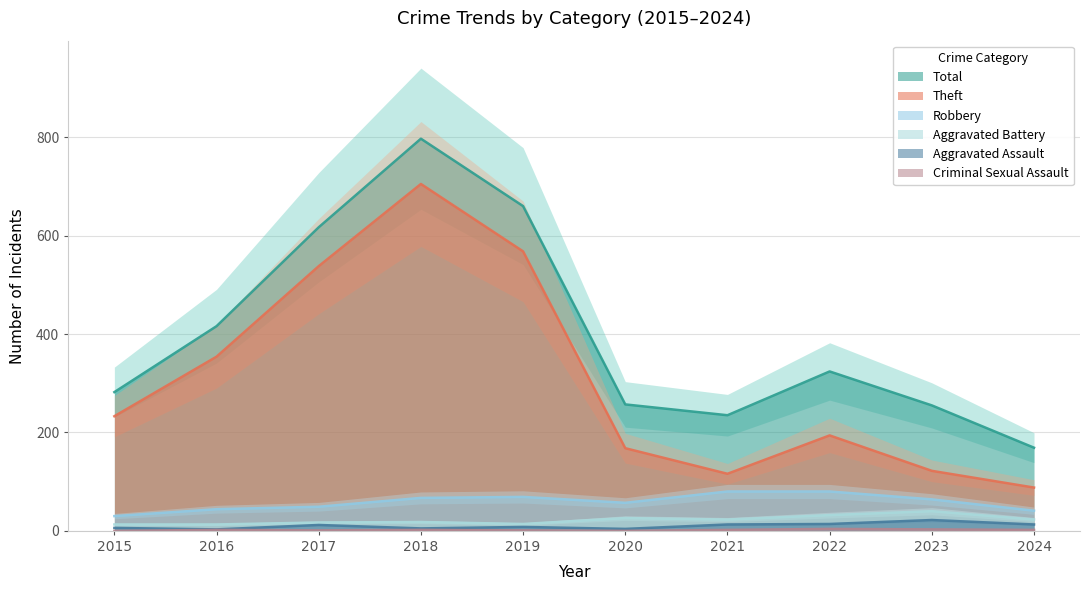

Which series has the widest spread of values?

Total